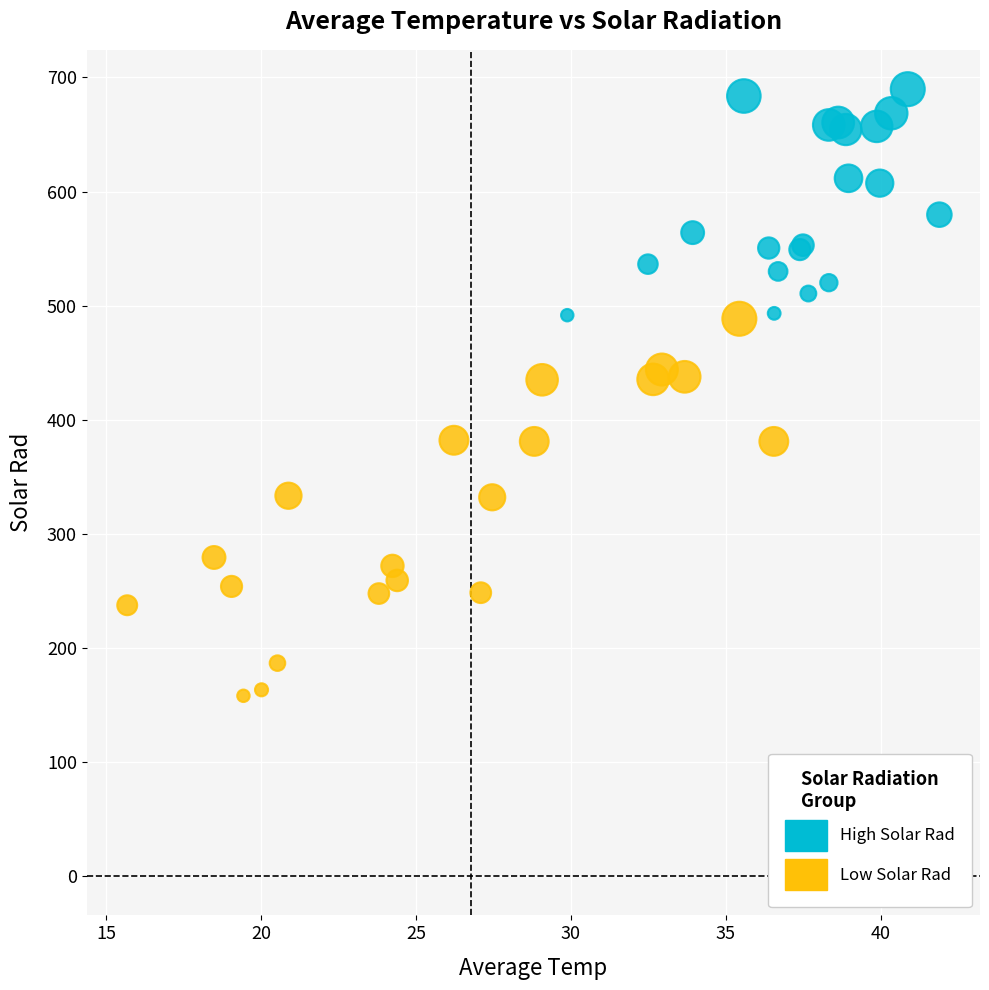

Which series reaches the maximum Y coordinate?

High Solar Rad